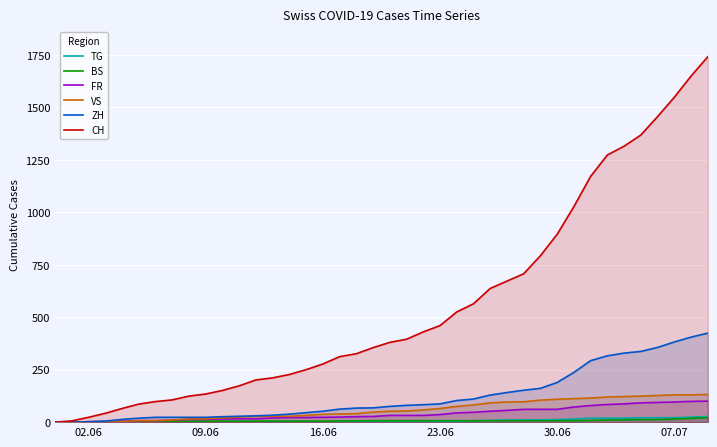

Which series has the widest spread of values?

CH